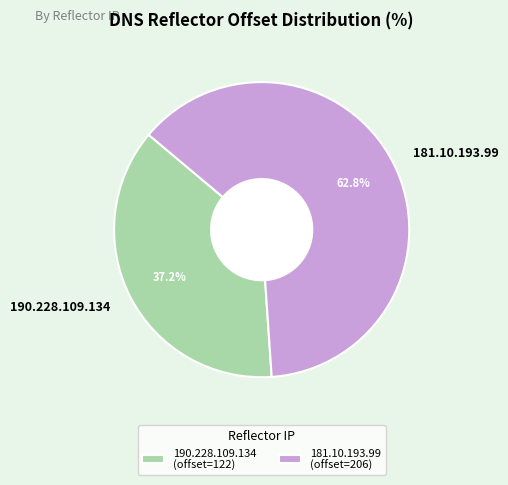

Rank the categories by value from highest to lowest.

181.10.193.99, 190.228.109.134